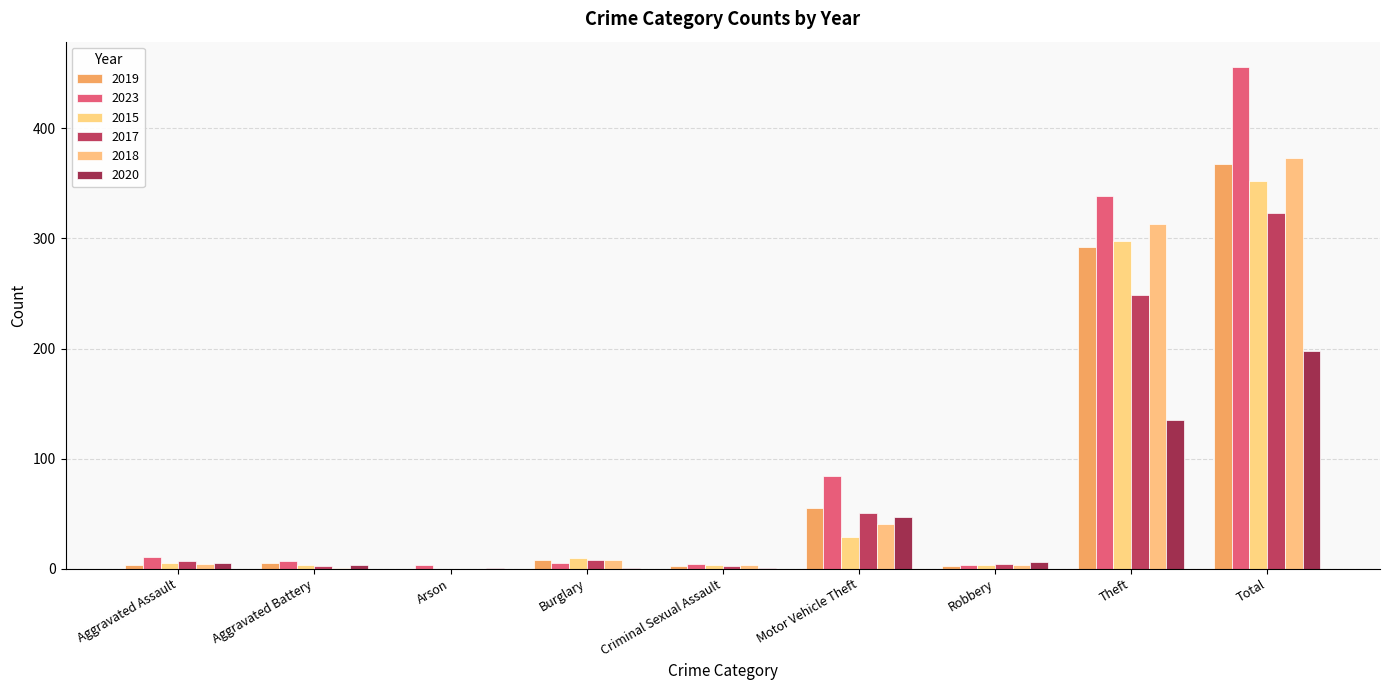

What is the label of the 9th bar from the right?

Aggravated Assault